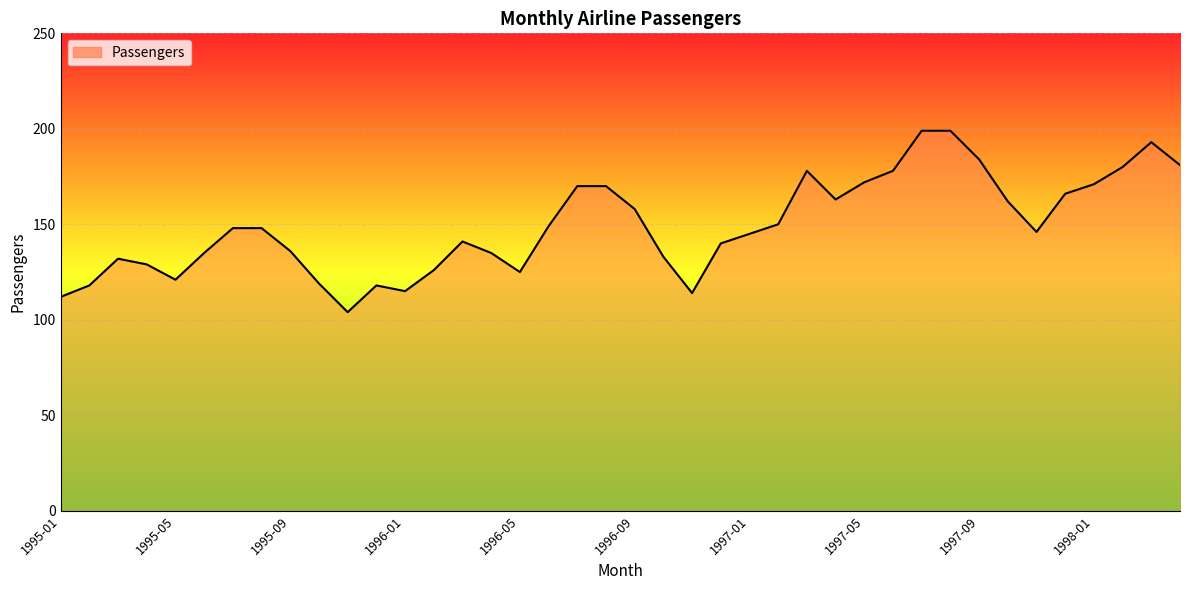

What is the smallest value displayed?

104